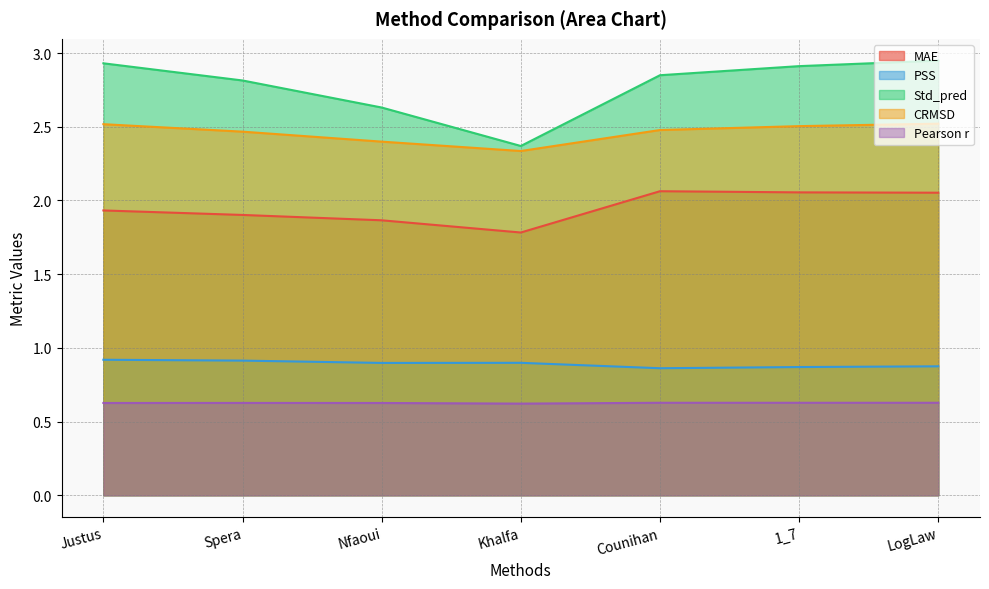

How many lines are shown in the chart?

5